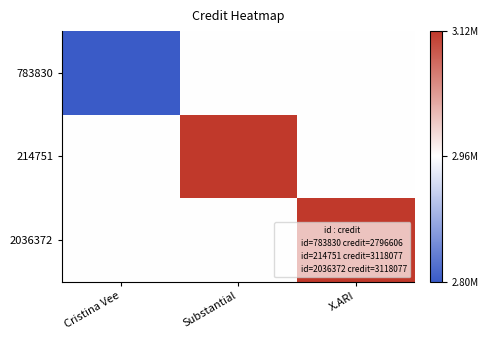

At which category is the sum across all series the highest?

Substantial